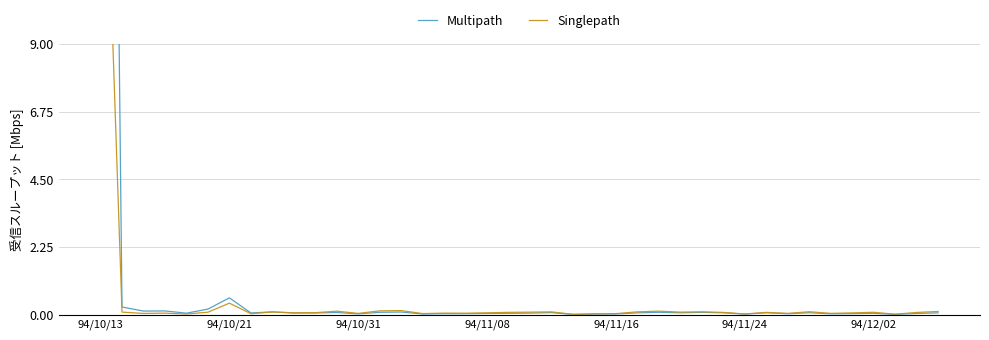

How many data points does each series have?

40